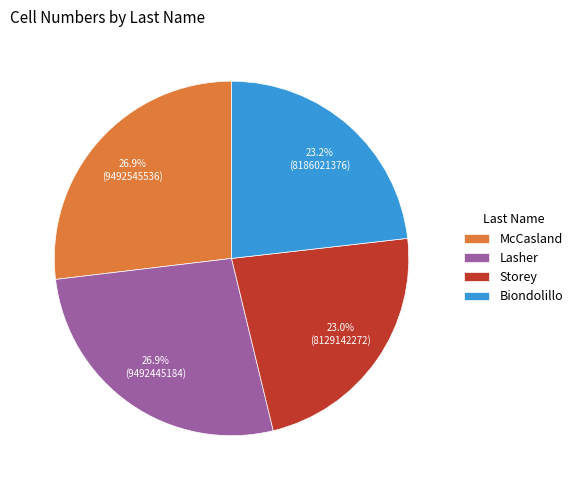

True or false: Lasher accounts for 34% of the total.

False